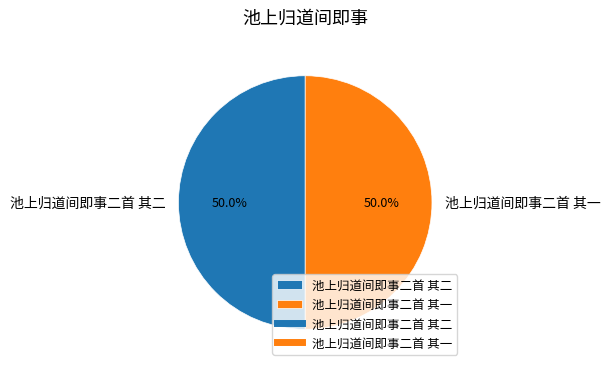

How many slices are in this pie chart?

2